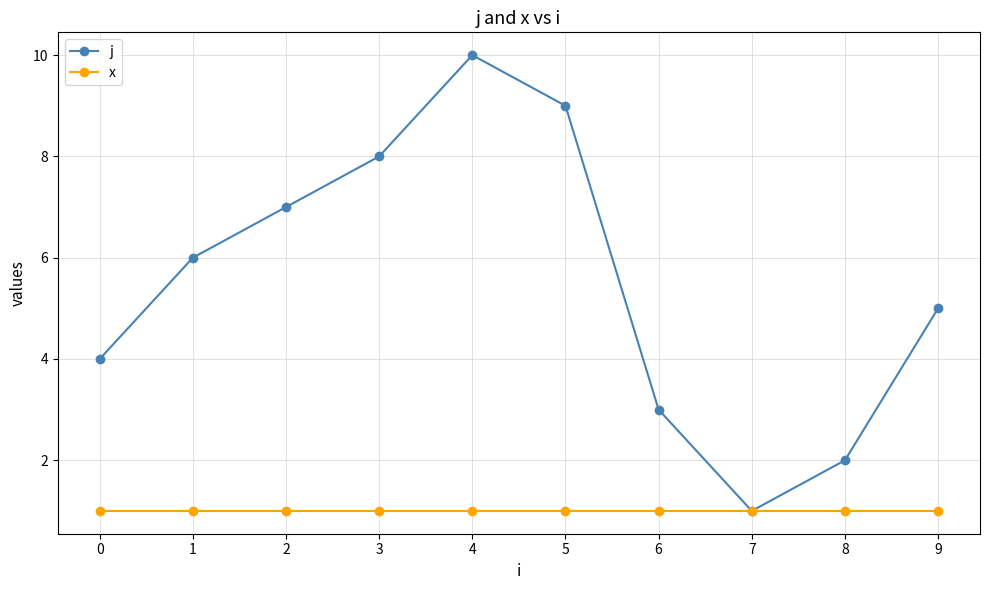

What is the maximum value shown in the chart?

10